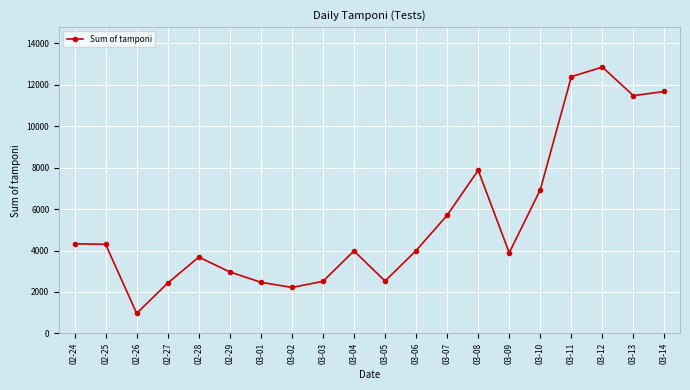

True or false: the data shows 5709 at 02-28.

False